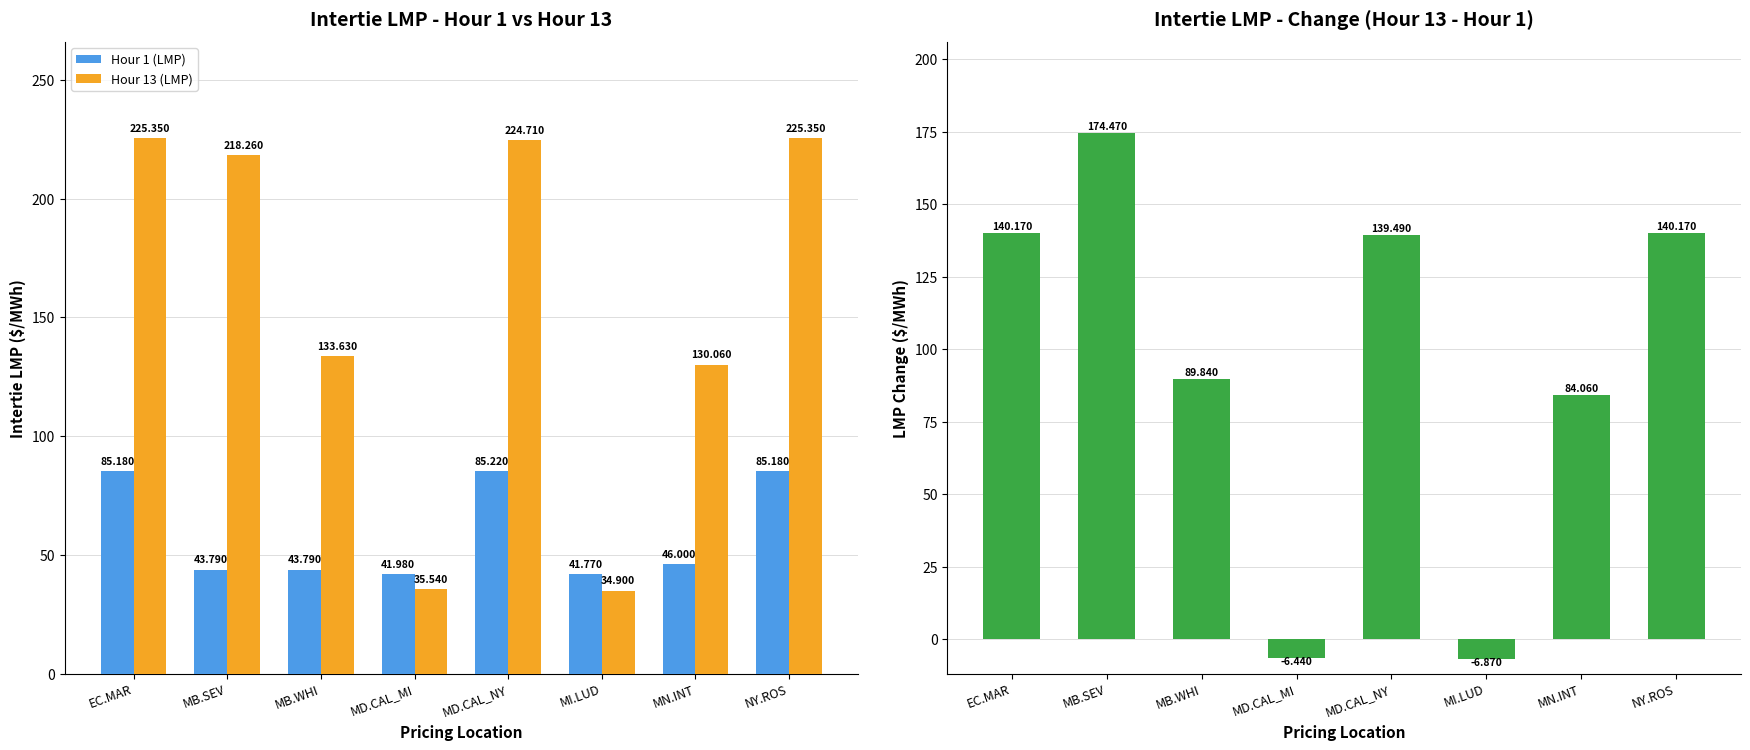

At NY.ROS, list the series in order from largest to smallest.

Hour 13 (LMP), Change (Hour 13 - Hour 1), Hour 1 (LMP)